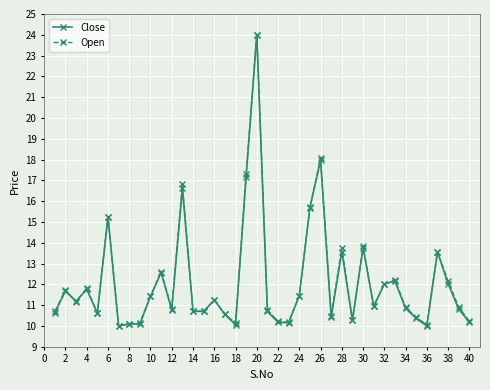

What is the maximum value shown in the chart?

24.0